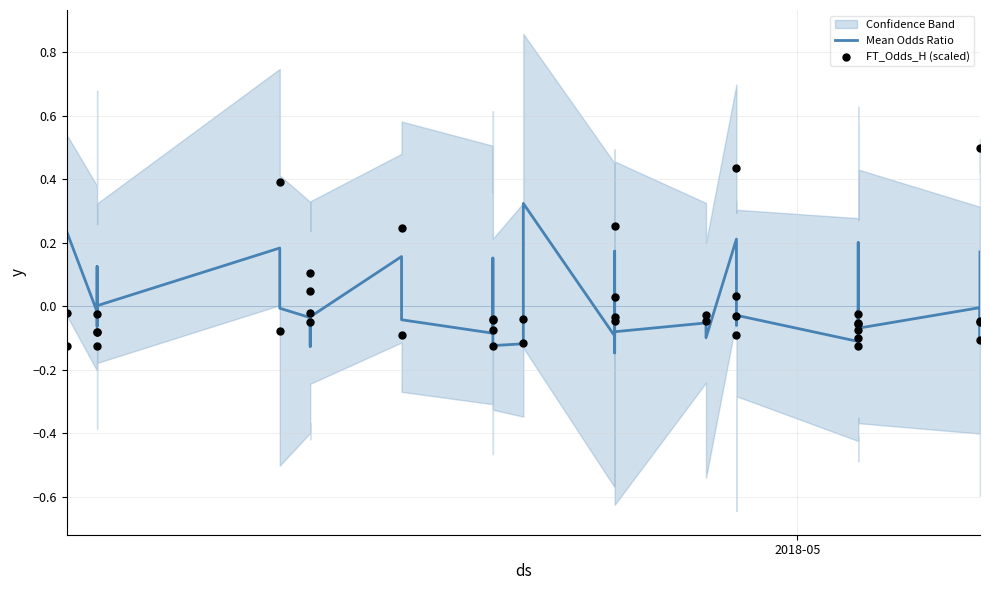

Is the value of FT_Odds_H (scaled) at 33 greater than the value of Mean Odds Ratio at 22?

Yes